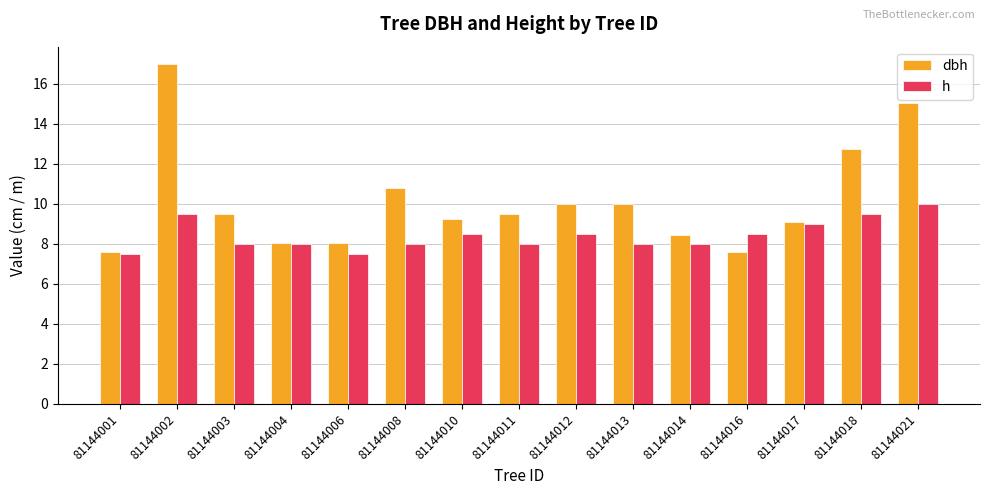

What is the sum of all h values?

126.5